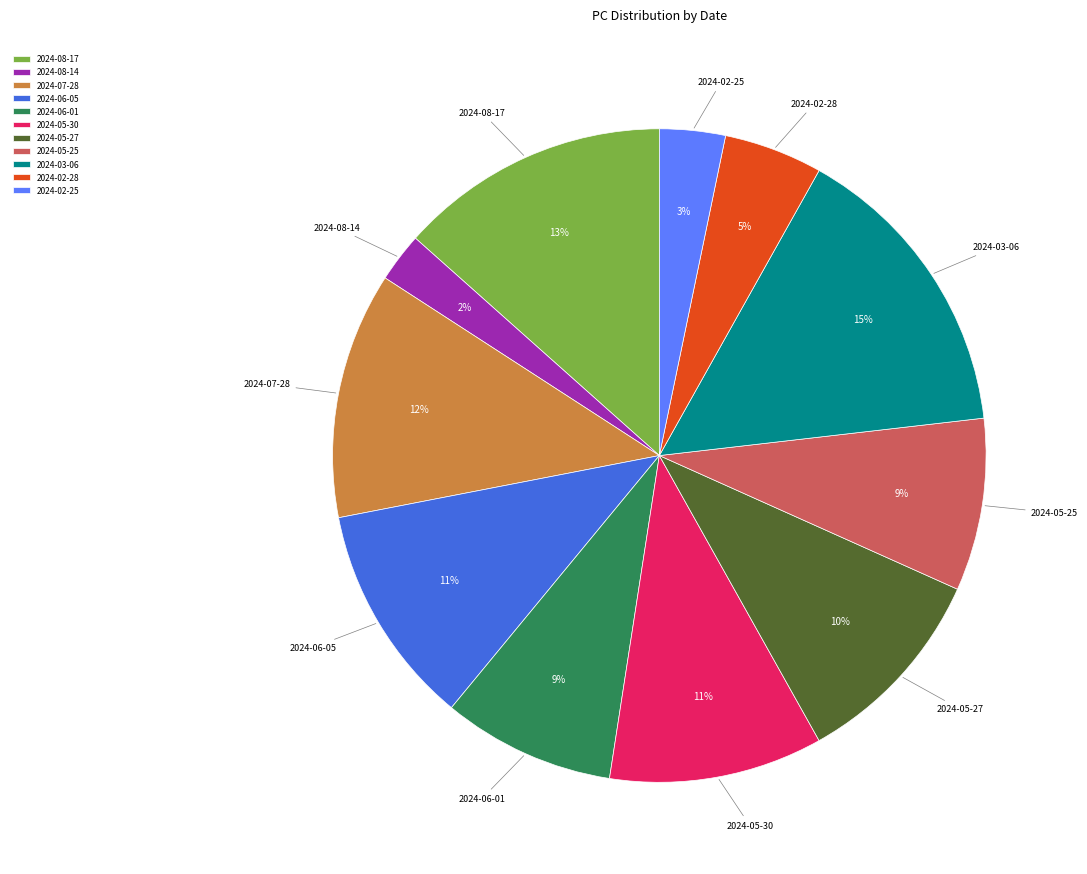

What percentage is the 2024-02-25 slice, to the nearest percent?

3%